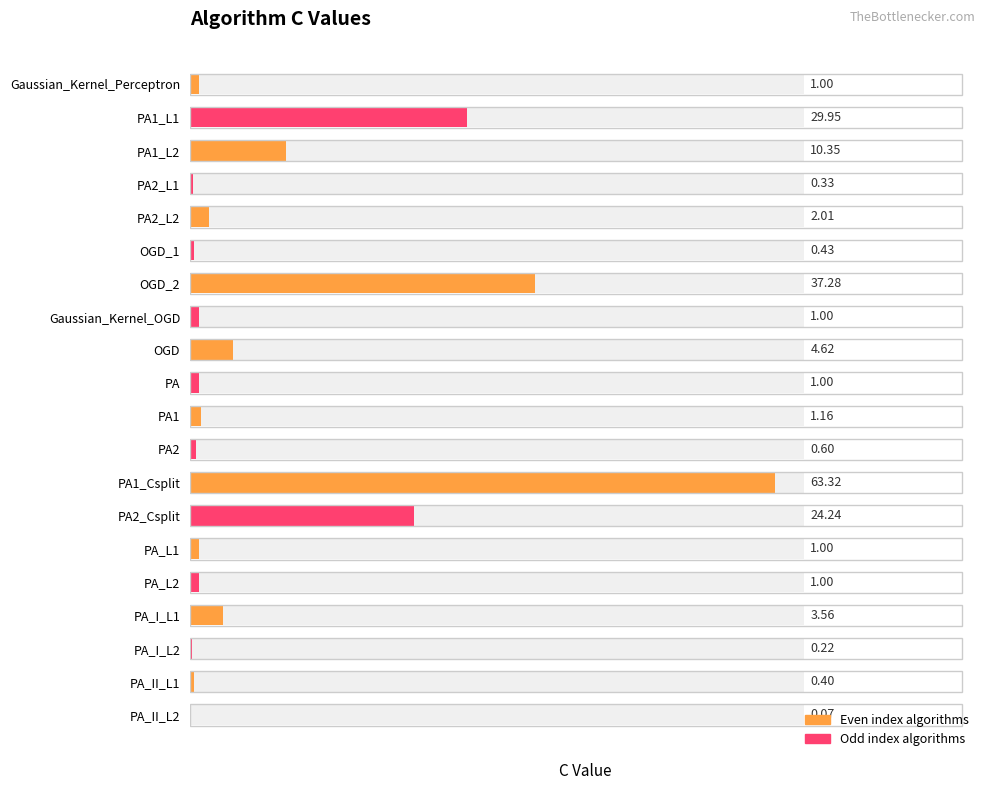

How many bars are there in total?

20